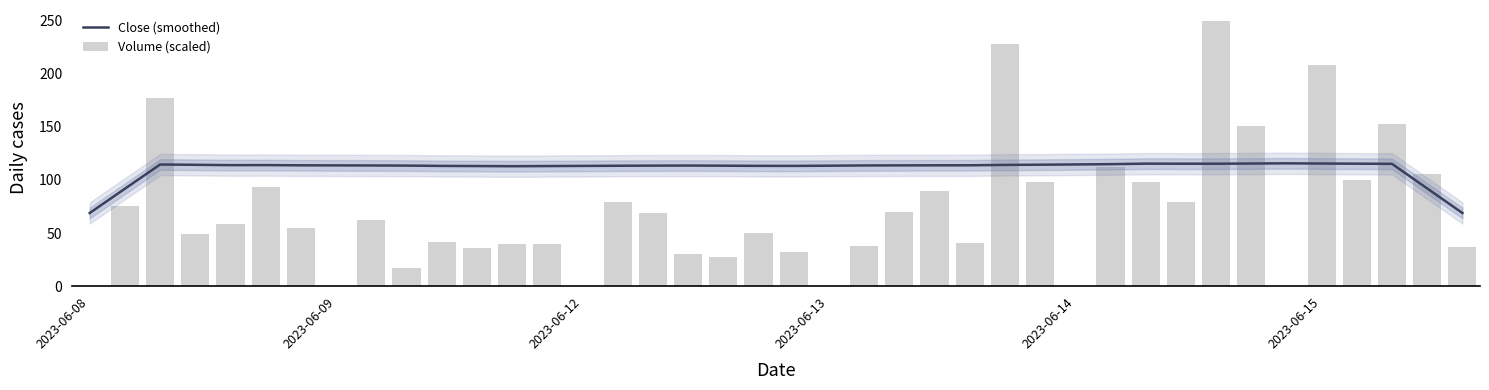

What are all the series names shown in the legend?

Close (smoothed), Volume (scaled)